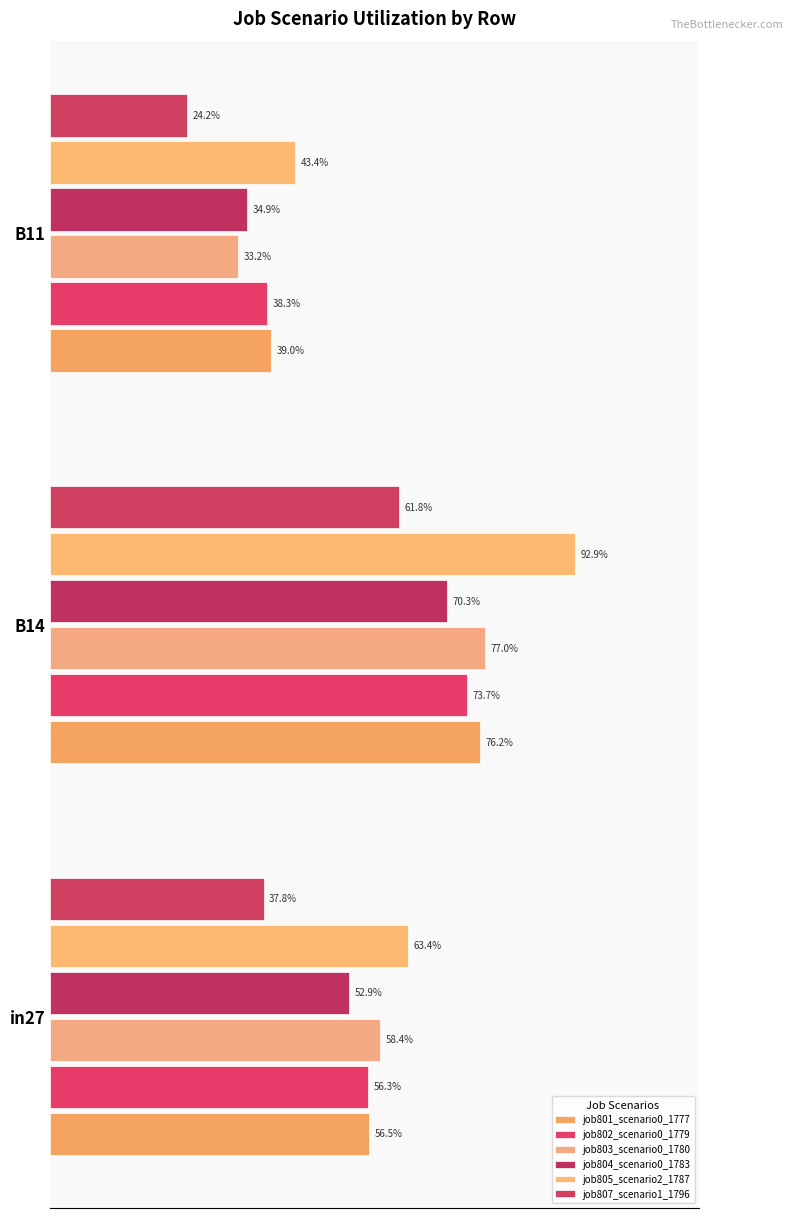

How many bars are there in total?

18